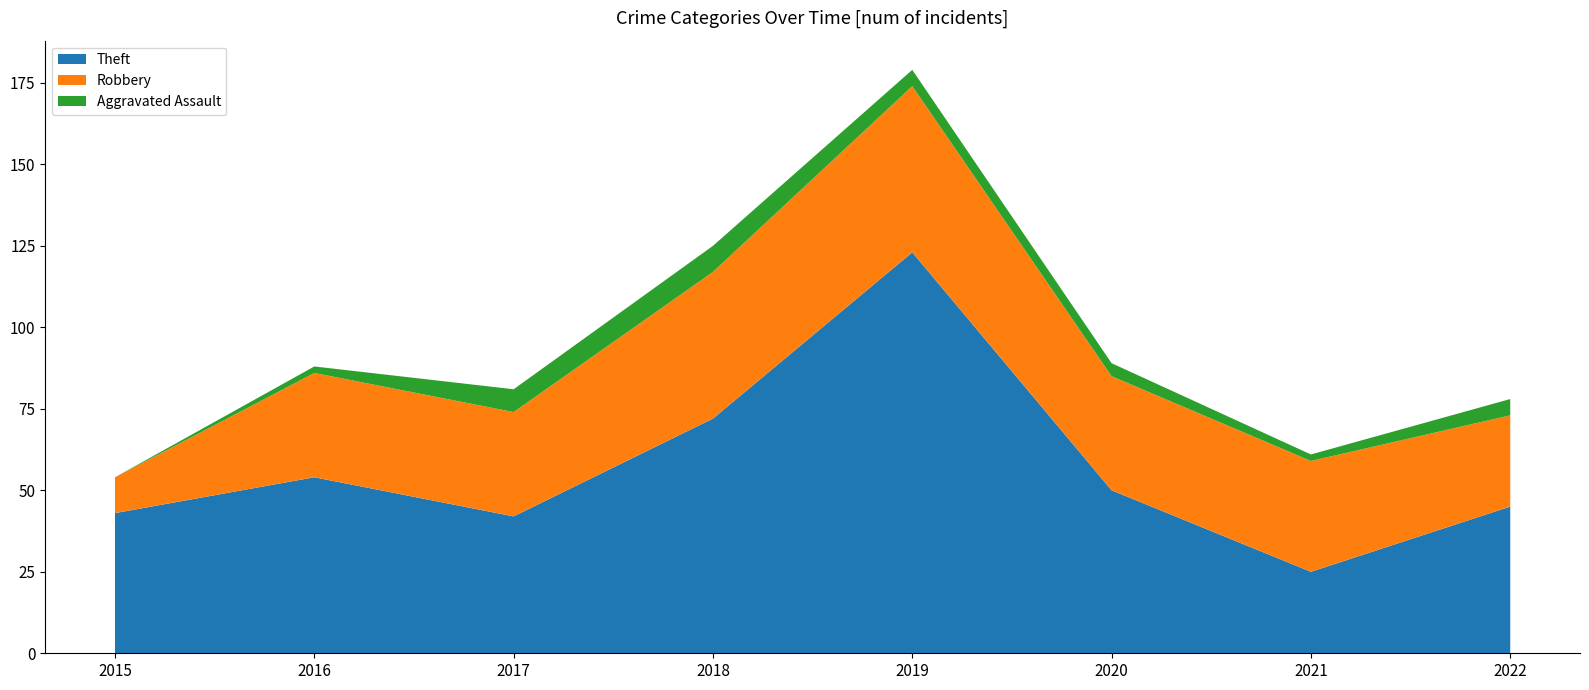

Reading left to right, transcribe all the data shown in this chart.

Theft: 43	54	42	72	123	50	25	45
Robbery: 11	32	32	45	51	35	34	28
Aggravated Assault: 0	2	7	8	5	4	2	5